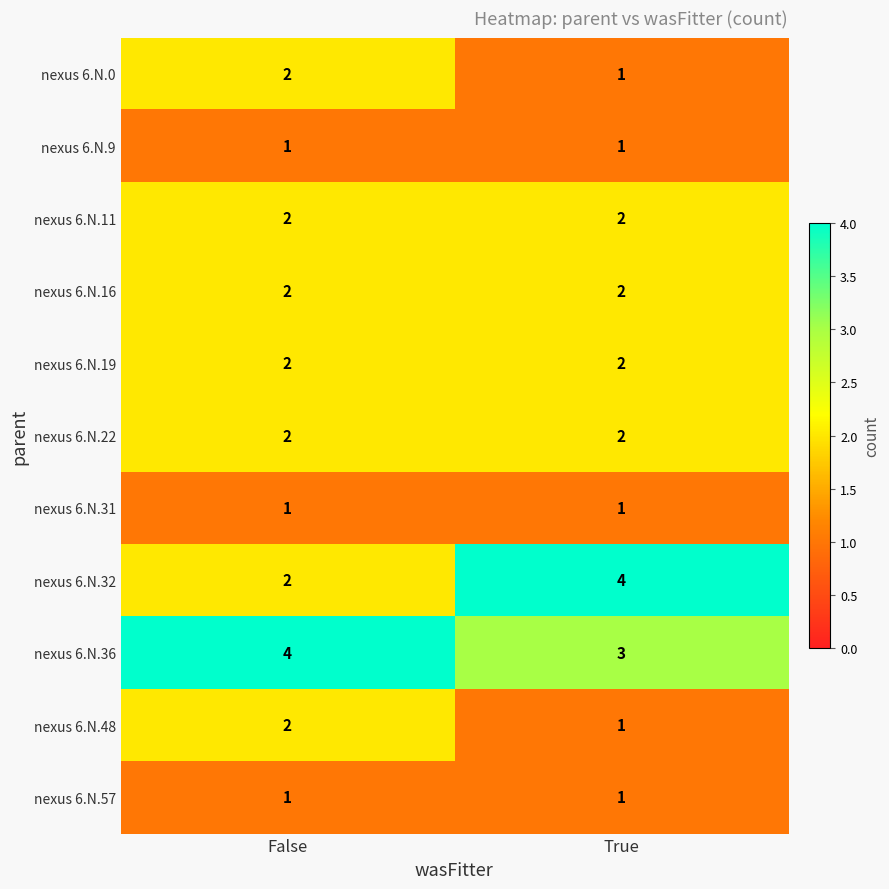

Reading left to right, extract all data points from this chart.

nexus 6.N.0: 2	1
nexus 6.N.9: 1	1
nexus 6.N.11: 2	2
nexus 6.N.16: 2	2
nexus 6.N.19: 2	2
nexus 6.N.22: 2	2
nexus 6.N.31: 1	1
nexus 6.N.32: 2	4
nexus 6.N.36: 4	3
nexus 6.N.48: 2	1
nexus 6.N.57: 1	1